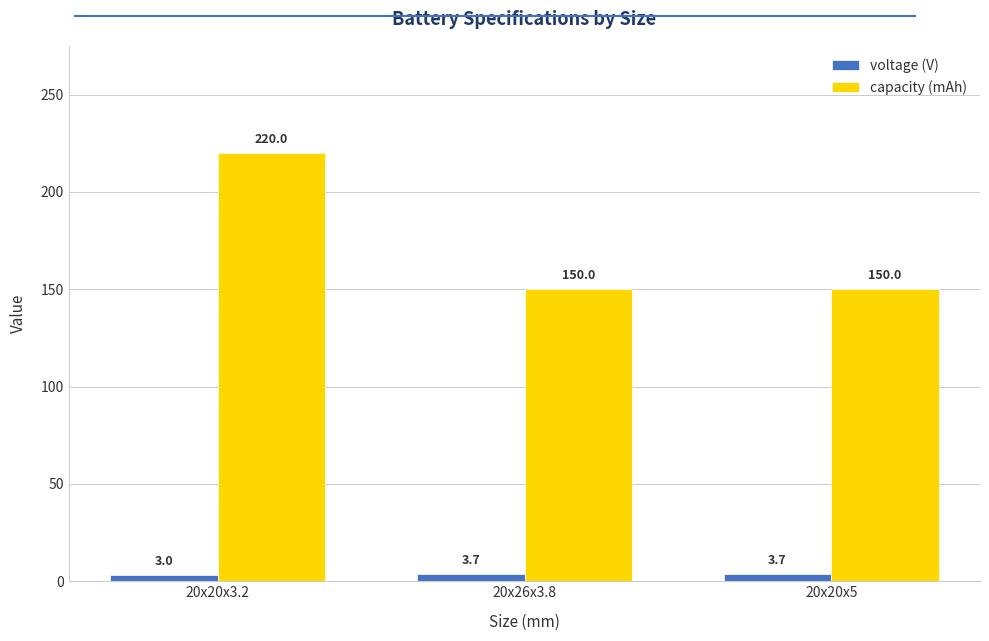

How many groups of bars are there?

3